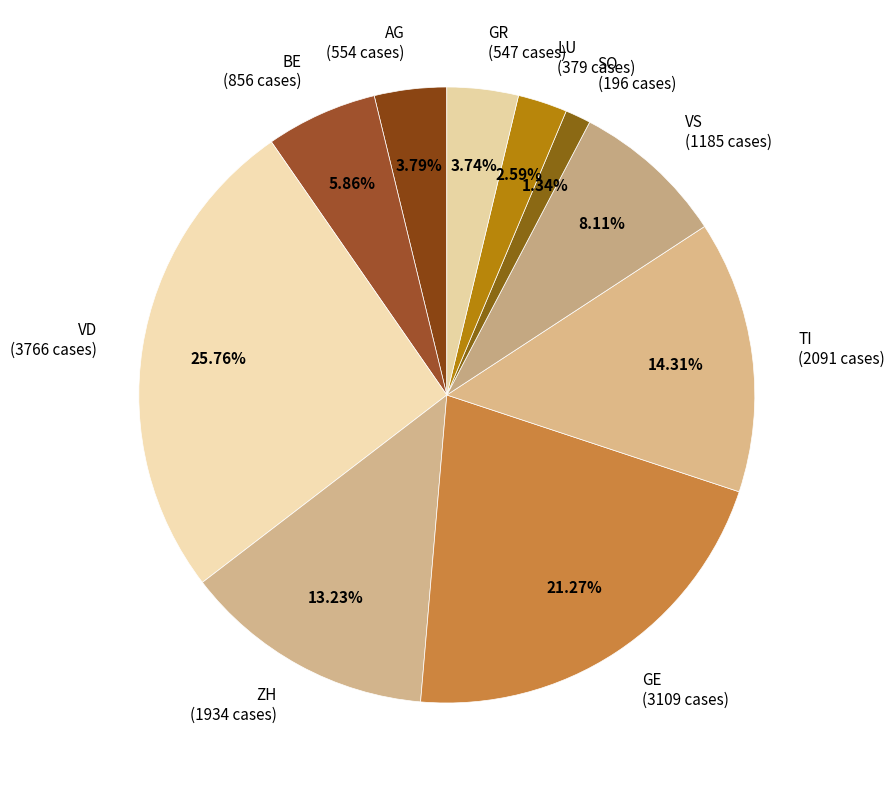

To the nearest percent, what percentage of the pie is VD?

26%